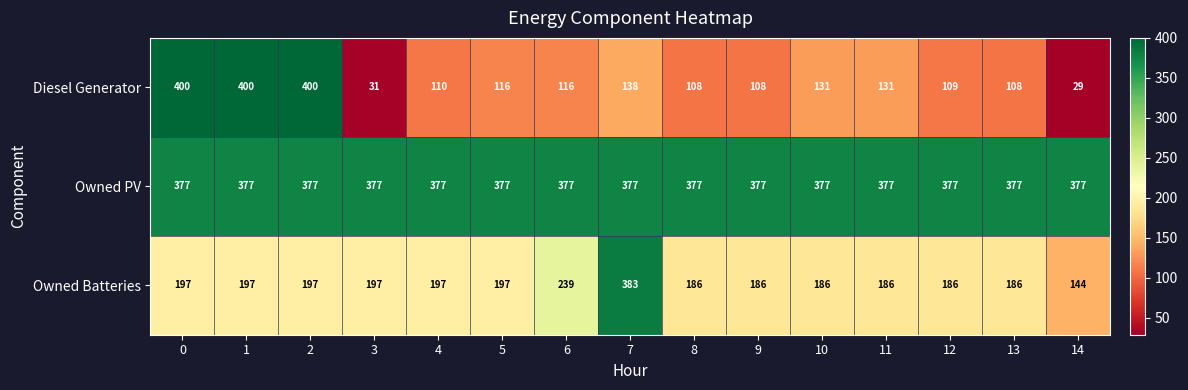

Which series has the widest spread of values?

Diesel Generator